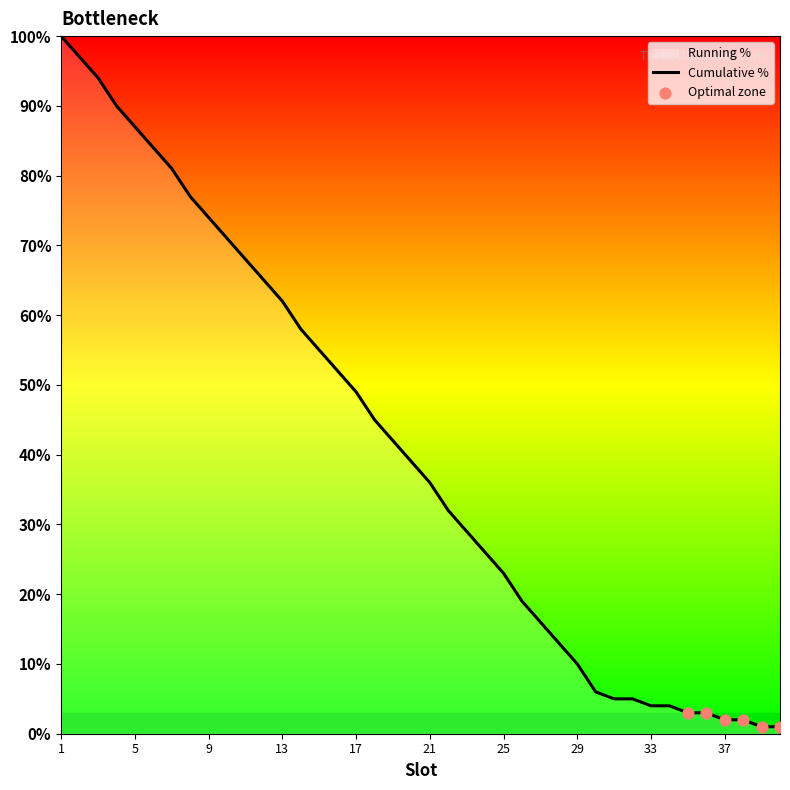

What is the total value across all series at 19?

62